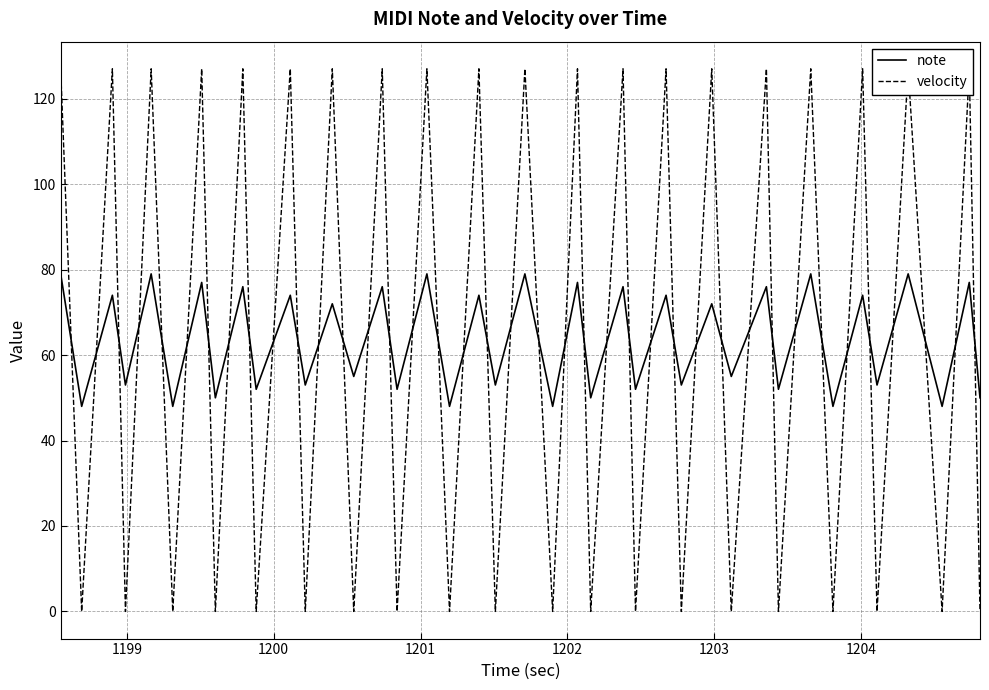

At how many categories does at least one series exceed 44?

40